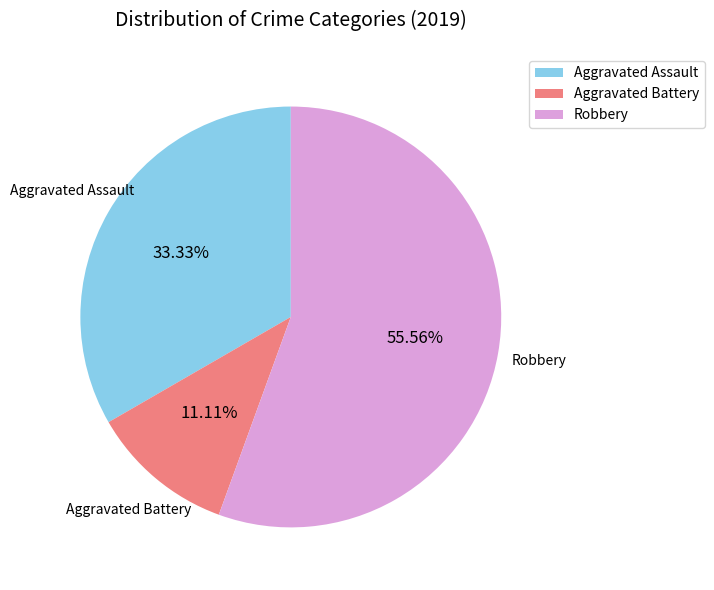

Is there a majority slice in this chart?

Yes